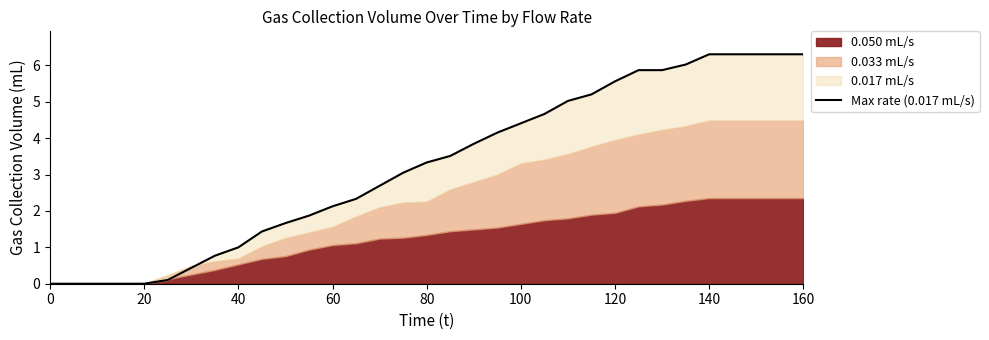

How many data points are less than 3?

15